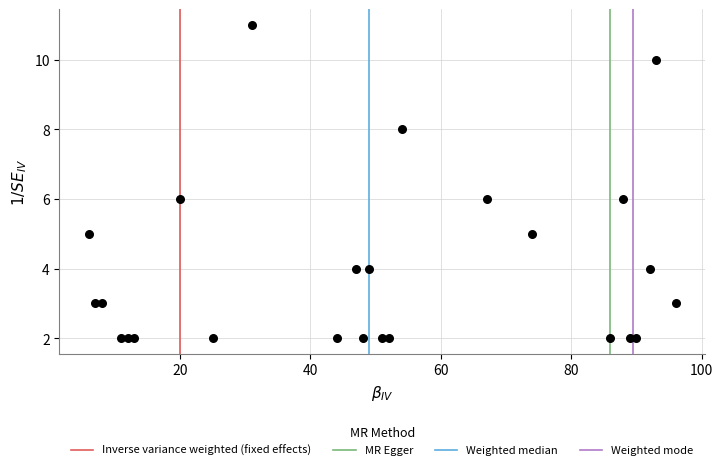

What is the range of X values (max minus min)?

90